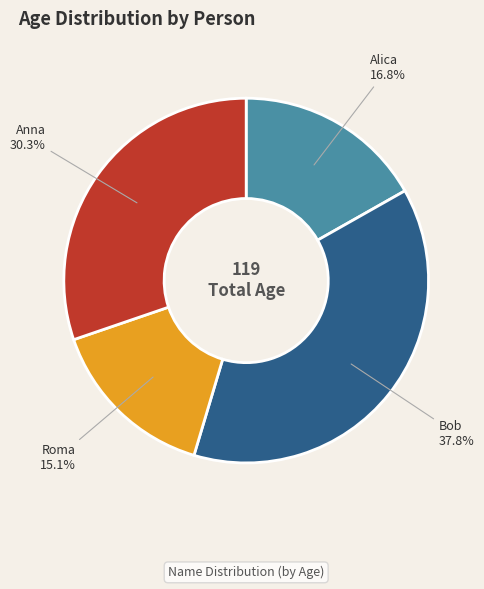

The Alica slice represents 17% of the pie. True or false?

True